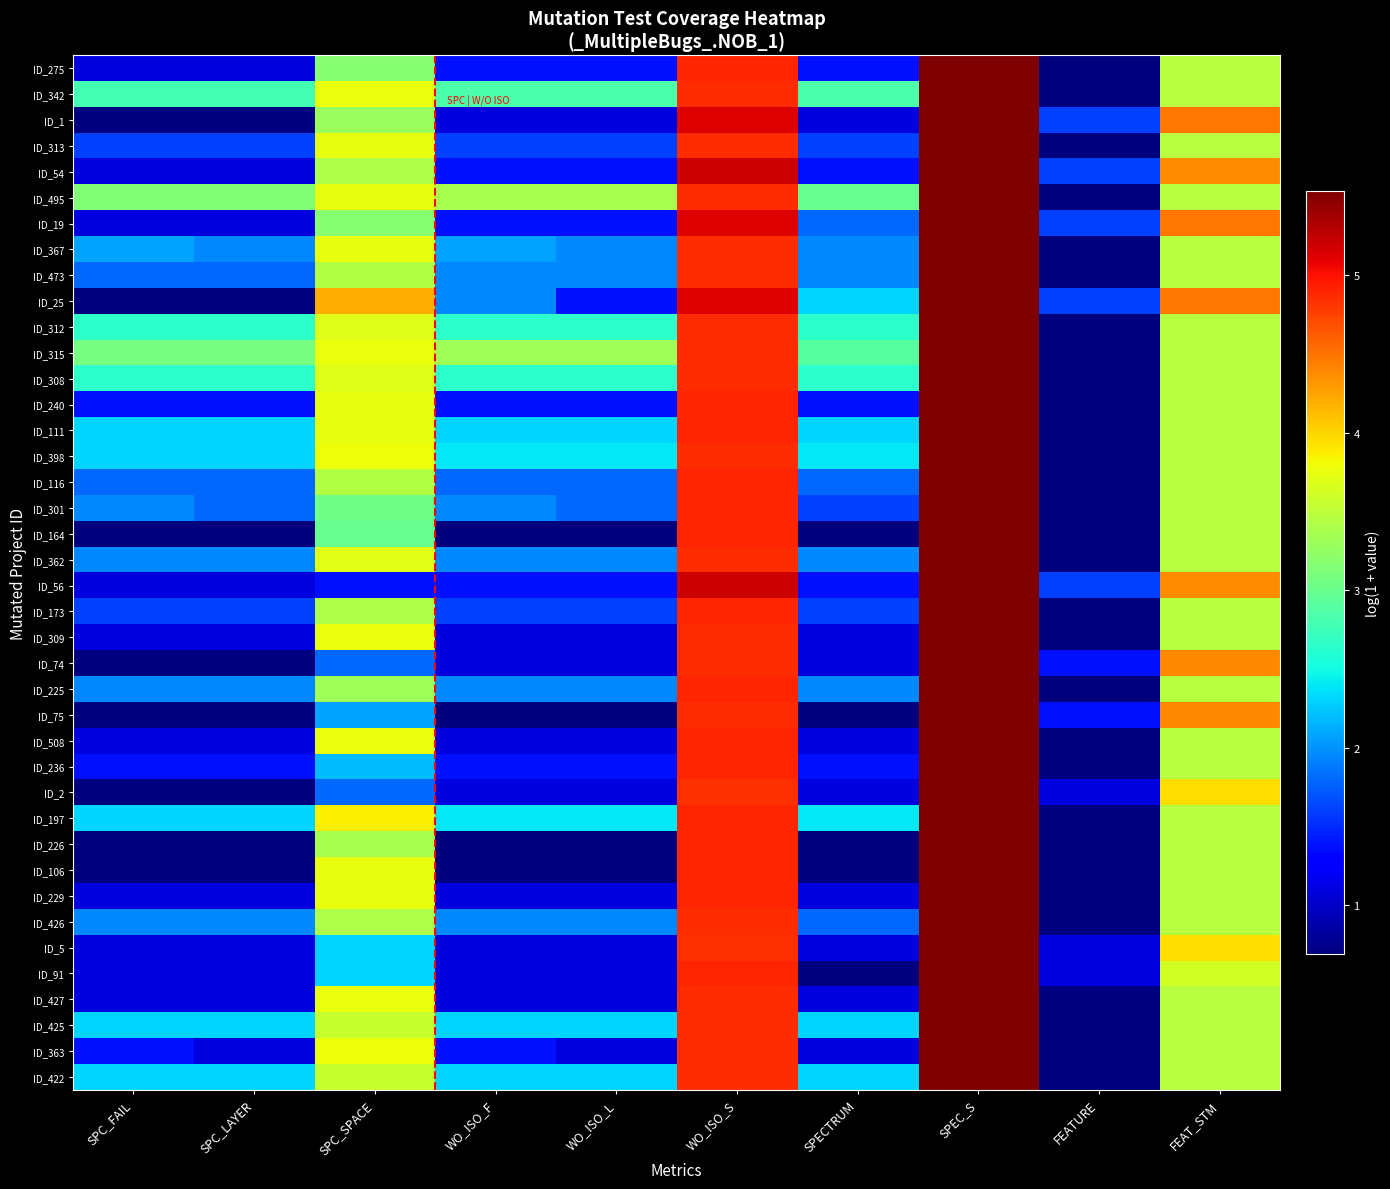

Which category has the lowest value across all series?

FEATURE